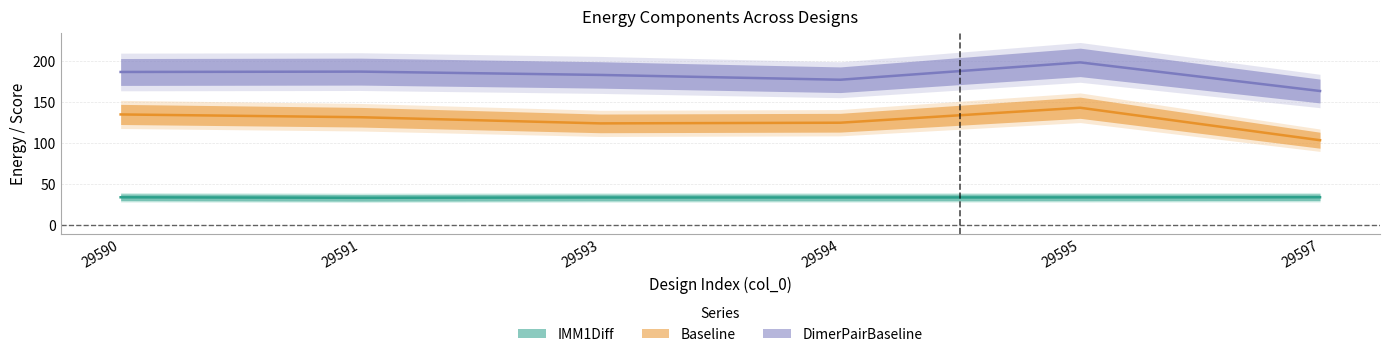

Which series has the widest spread of values?

Baseline